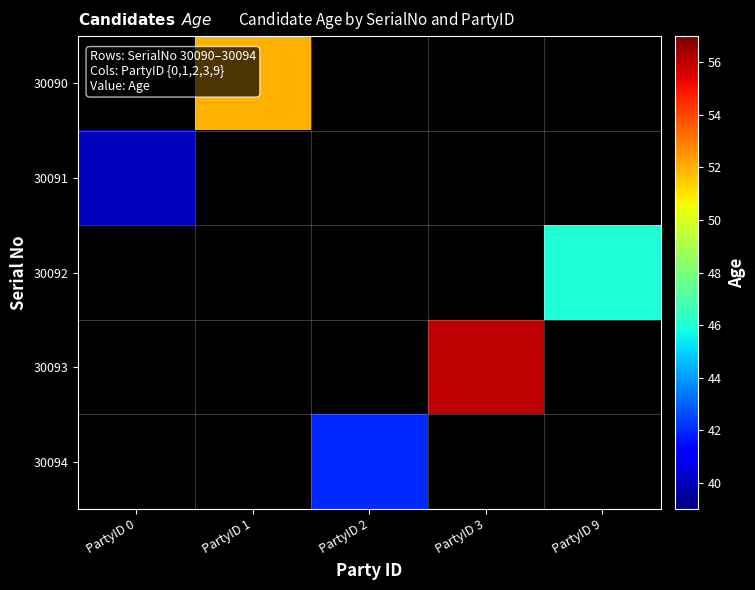

What value does the 30090 series have at PartyID 1?

52.0